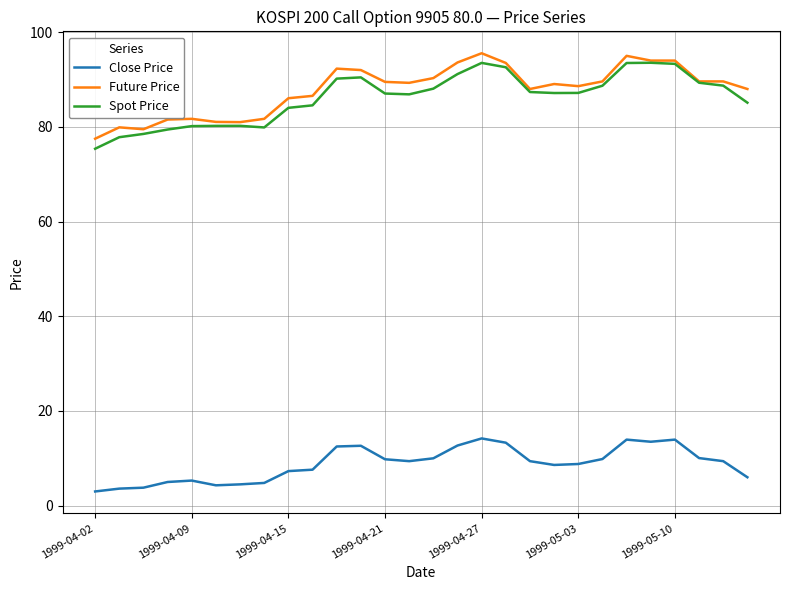

What is the average value of the Close Price series?

8.8